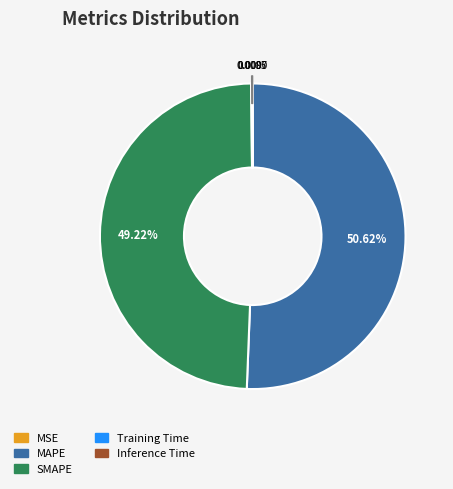

What is the largest slice in the pie chart?

MAPE